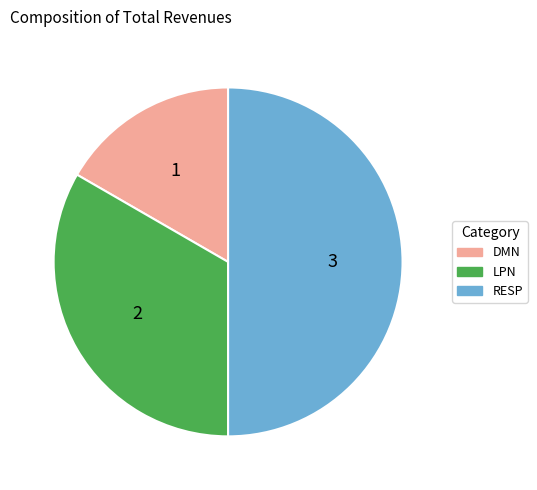

Count the number of slices in the pie.

3